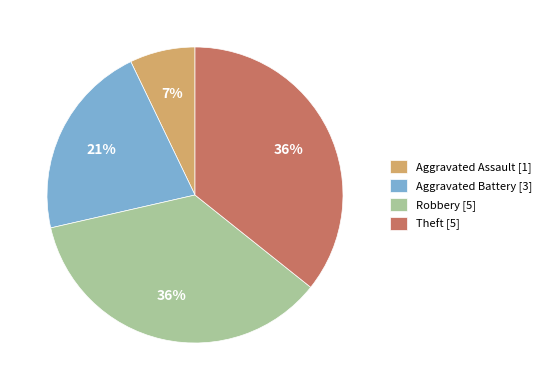

True or false: Aggravated Assault accounts for 19% of the total.

False